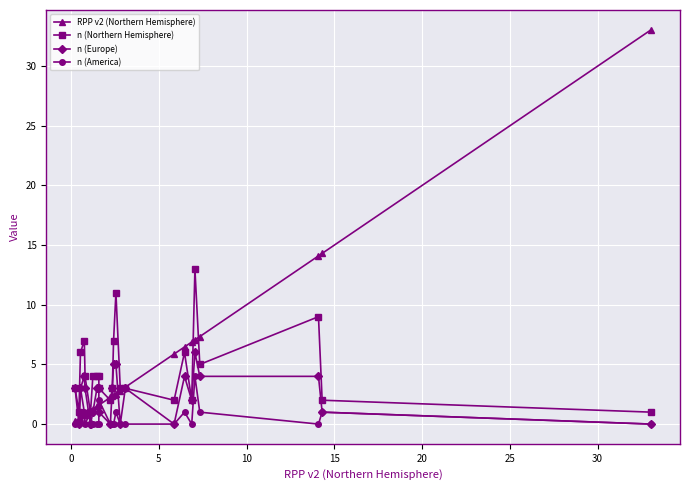

At how many categories does at least one series exceed 8?

5